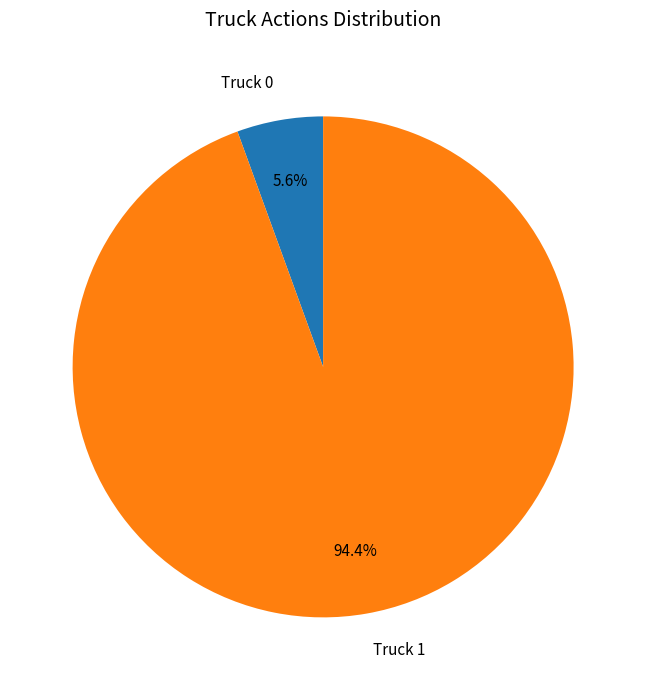

Is it true that Truck 1 is 99% of the pie?

False